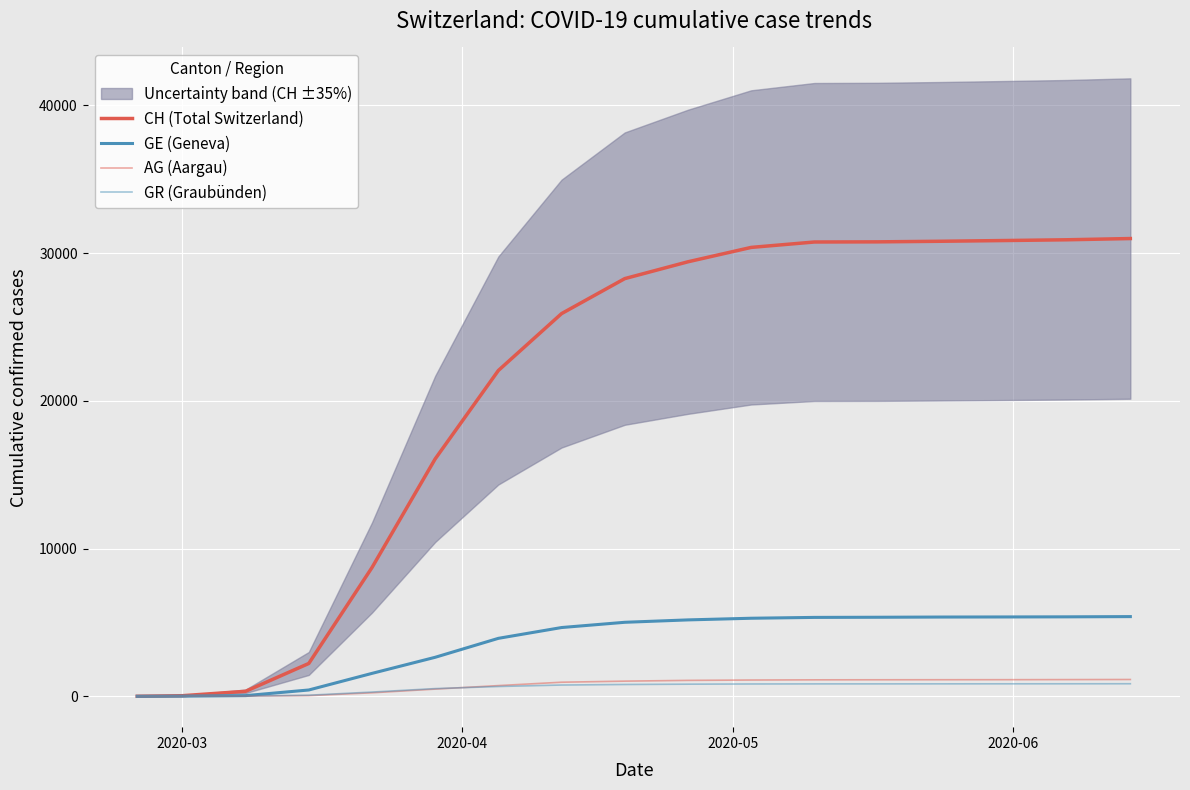

What is the average value of the GE (Geneva) series?

3581